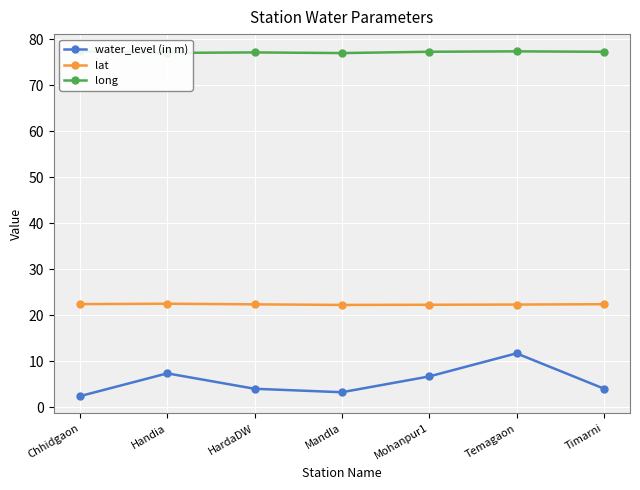

How many interior local valleys does the water_level (in m) series have?

1